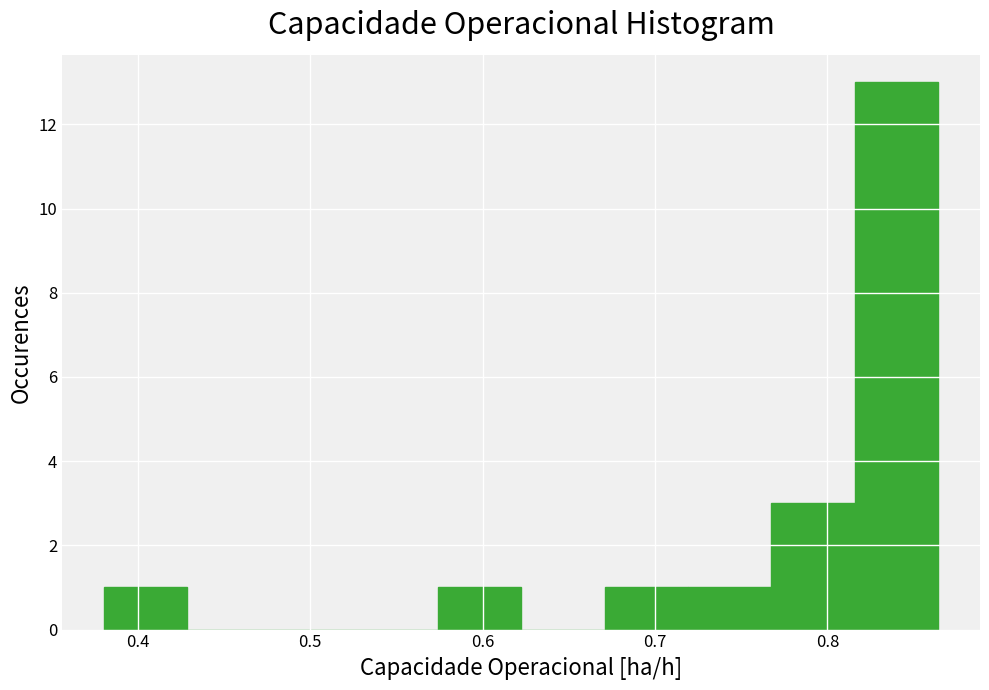

Reading left to right, transcribe this chart: for each bar, give the range it covers on the x-axis and its height. Neither the bar edges nor the heights are printed on the chart, so give them approximately, as read against the axes.

0.38 to 0.43: 1
0.43 to 0.48: 0
0.48 to 0.53: 0
0.53 to 0.57: 0
0.57 to 0.62: 1
0.62 to 0.67: 0
0.67 to 0.72: 1
0.72 to 0.77: 1
0.77 to 0.82: 3
0.82 to 0.86: 13